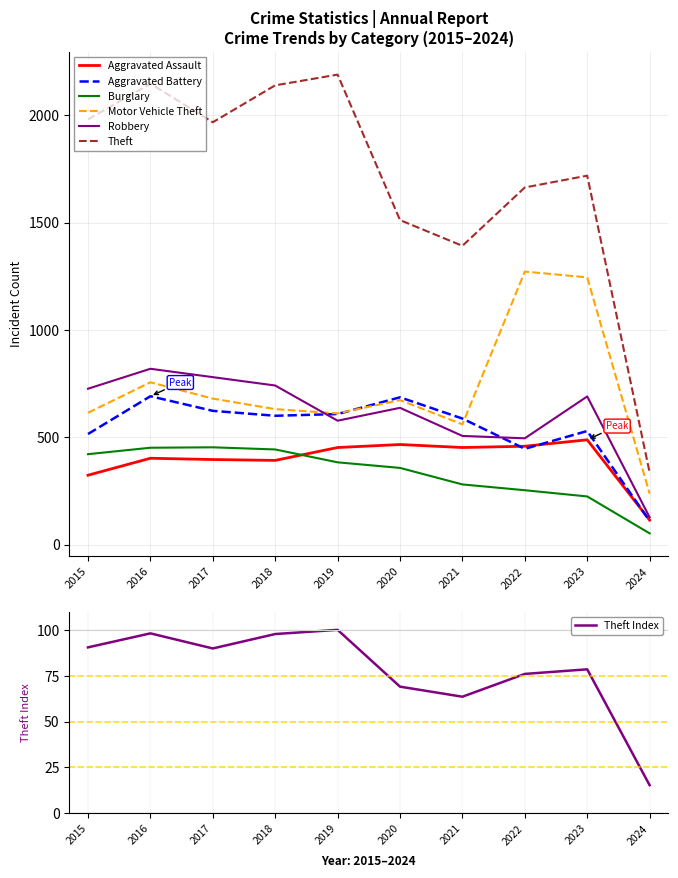

What is the total value across all series at 2022?

4588